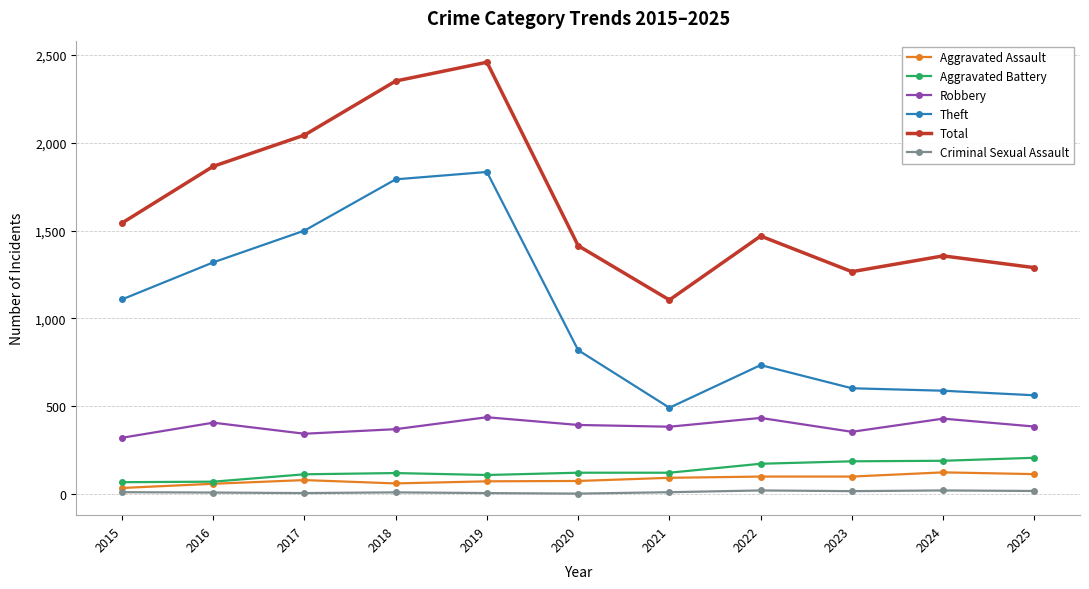

At which category is the sum across all series the highest?

2019